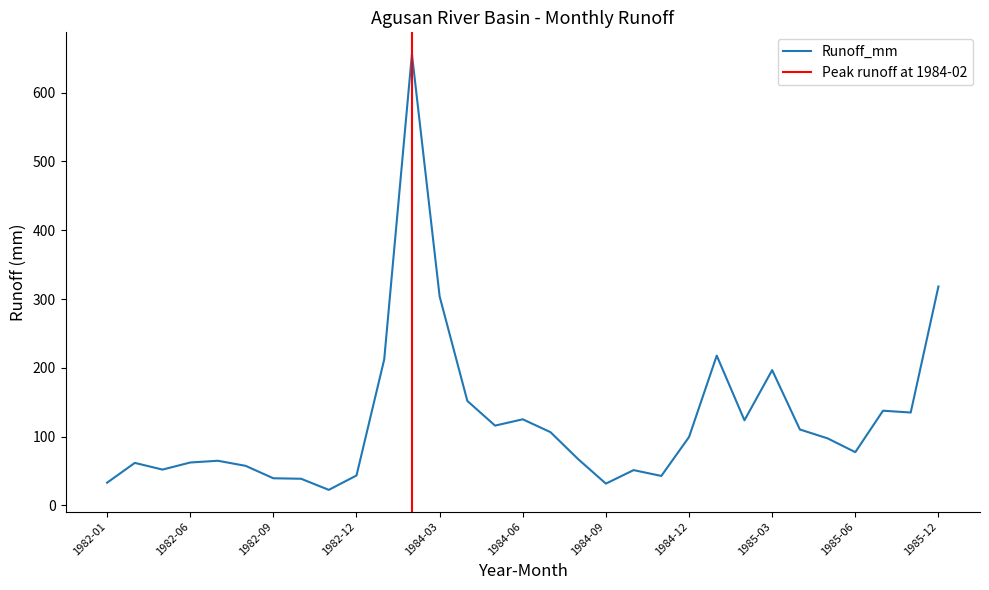

What is the smallest value displayed?

22.5